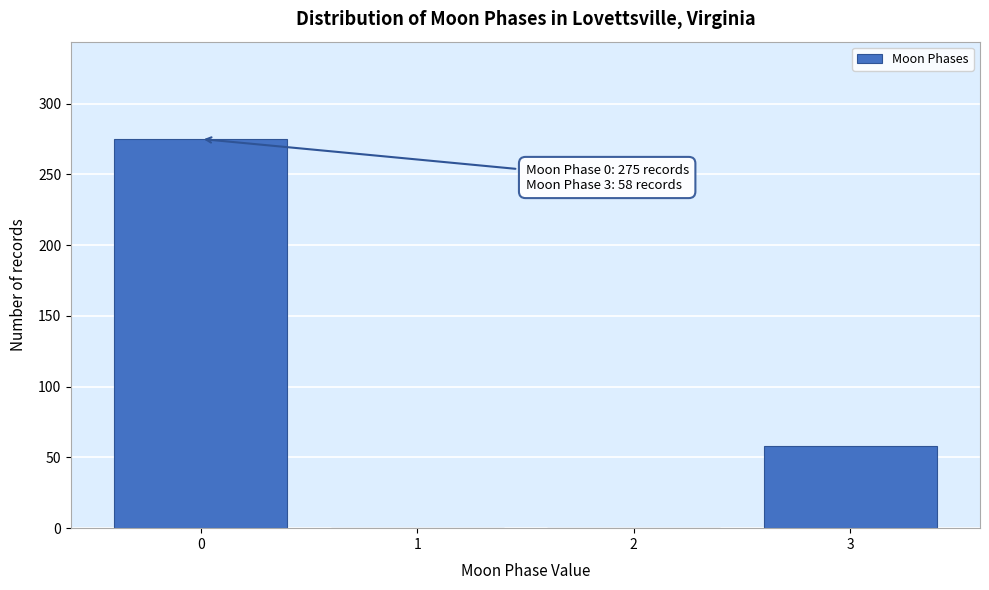

Reading left to right, what are all the values shown in this chart?

0=275	1=0	2=0	3=58